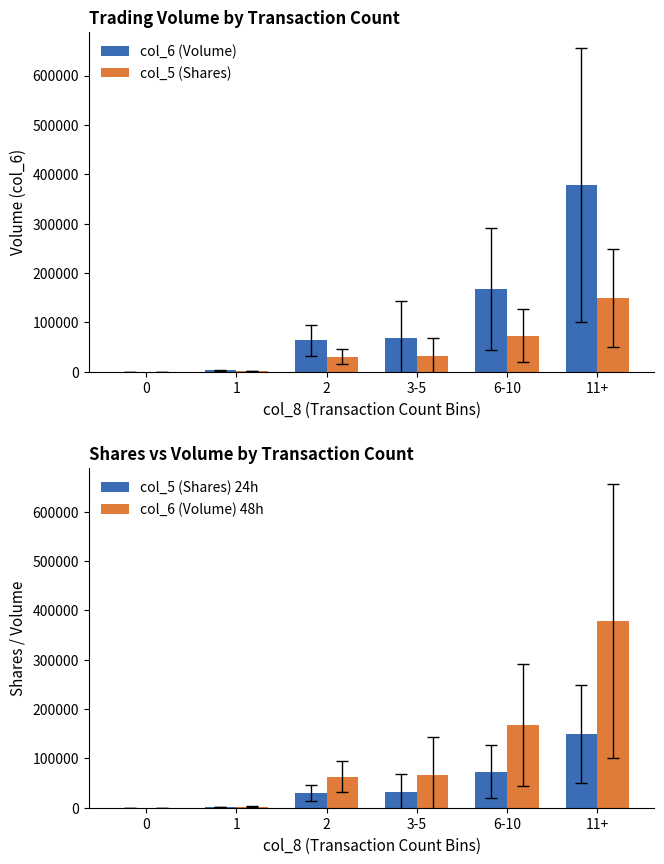

Reading right to left, what are all the values shown in this chart?

col_6 (Volume): 11+=377568.2	6-10=167603.3	3-5=67252.0	2=63092.5	1=2400.0	0=0.0
col_5 (Shares): 11+=149590.9	6-10=73166.7	3-5=31800.0	2=30000.0	1=1500.0	0=0.0
col_5 (Shares) 24h: 11+=149590.9	6-10=73166.7	3-5=31800.0	2=30000.0	1=1500.0	0=0.0
col_6 (Volume) 48h: 11+=377568.2	6-10=167603.3	3-5=67252.0	2=63092.5	1=2400.0	0=0.0